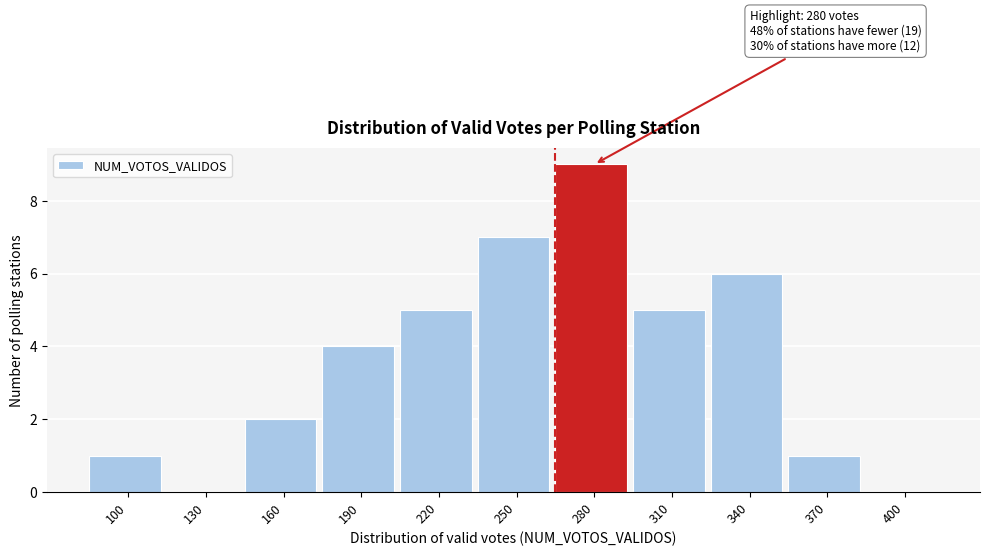

Reading left to right, extract all data points from this chart.

100=1	130=0	160=2	190=4	220=5	250=7	280=9	310=5	340=6	370=1	400=0